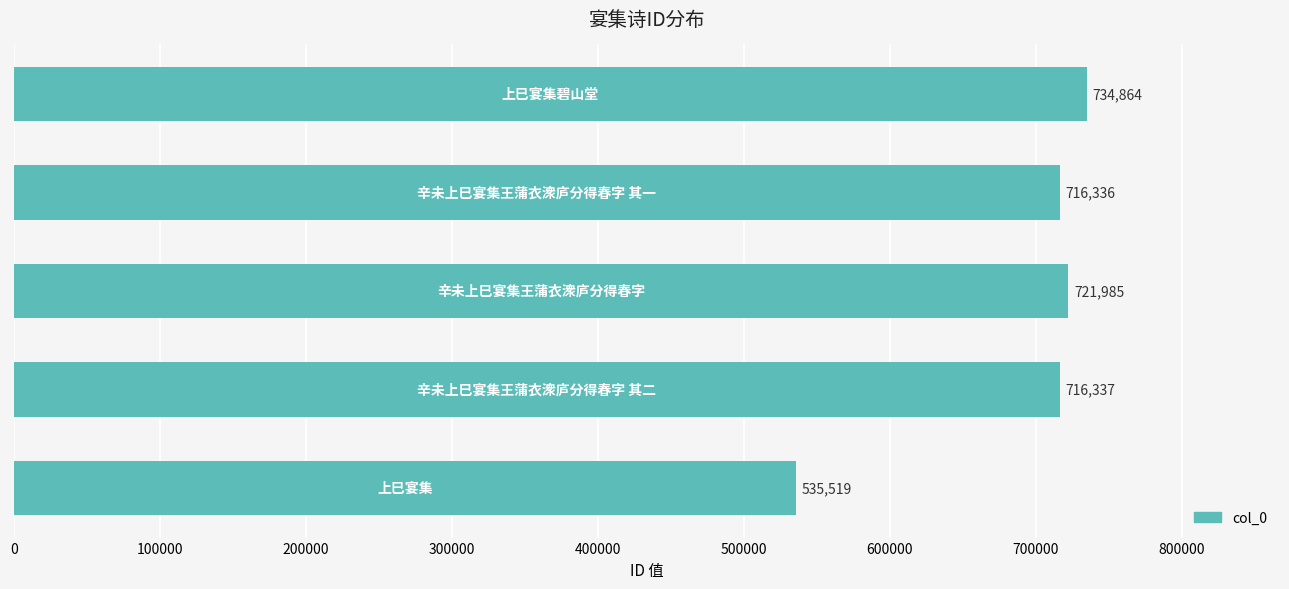

What is the smallest value displayed?

535519